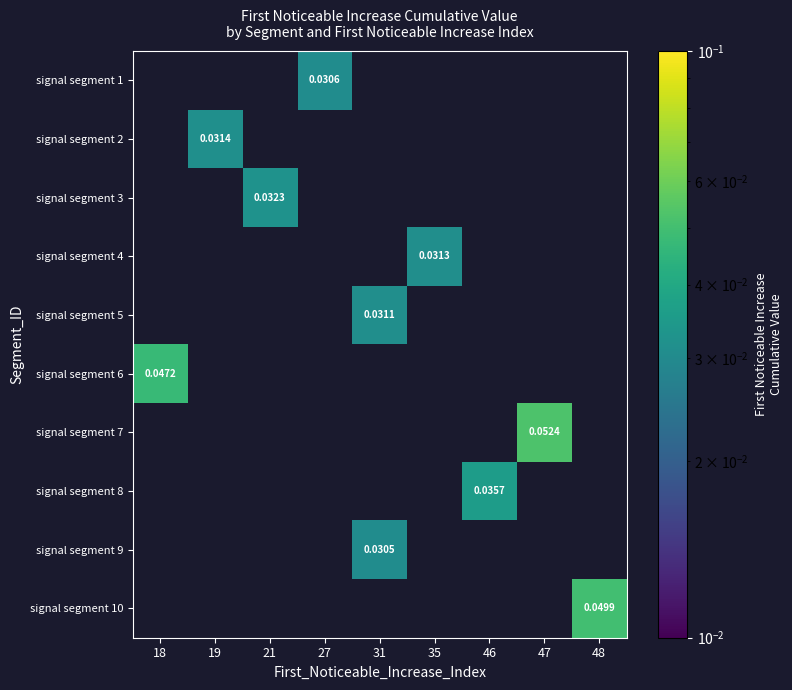

How many values in signal segment 8 are above zero?

1